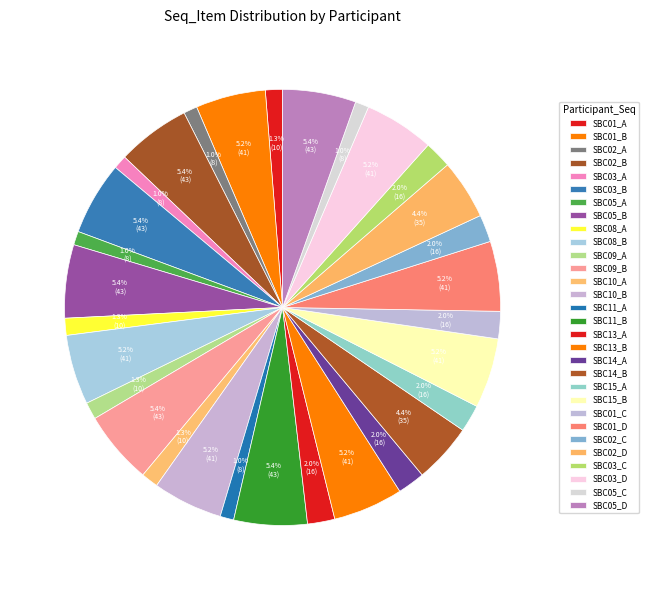

How many segments does this pie chart have?

30